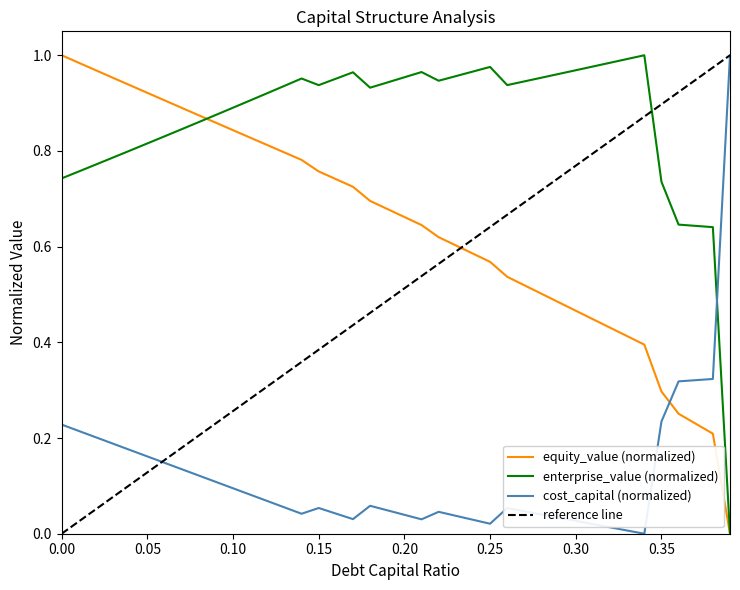

Is this an area chart (filled region under the line)?

No